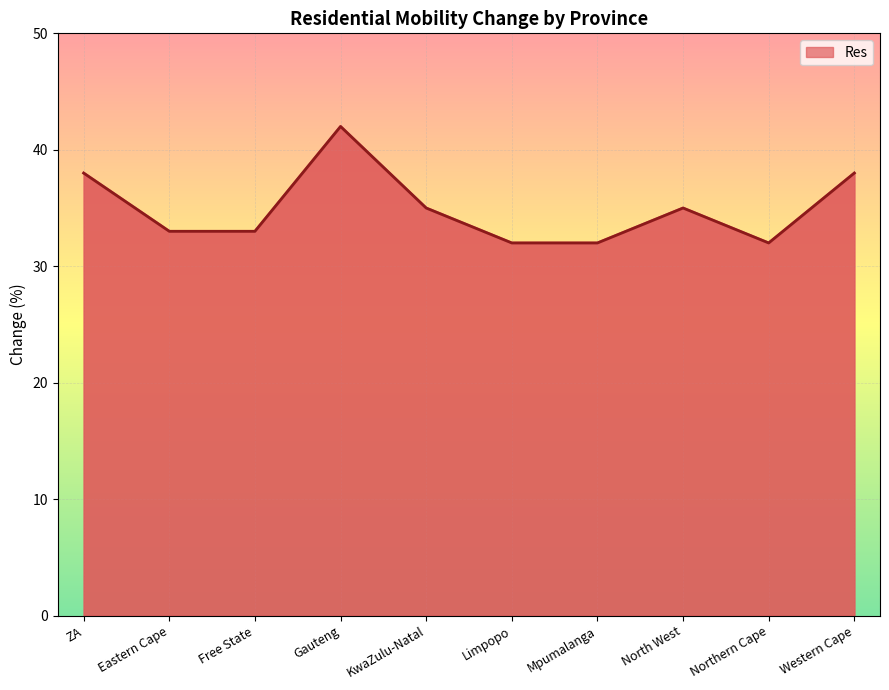

What is the maximum value shown in the chart?

42